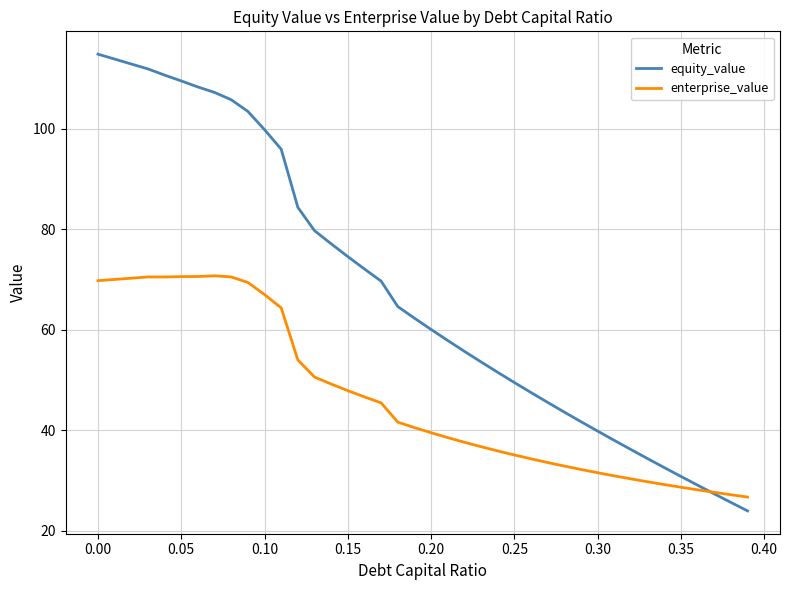

Which series has the largest total across all categories?

equity_value